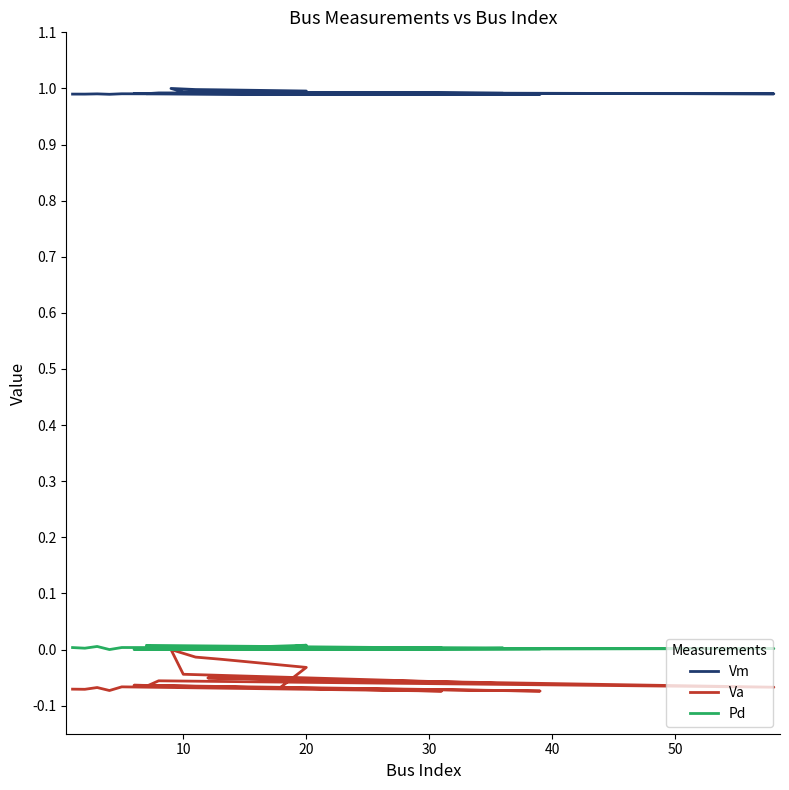

Rank the series at 40 from highest to lowest value.

Vm, Pd, Va